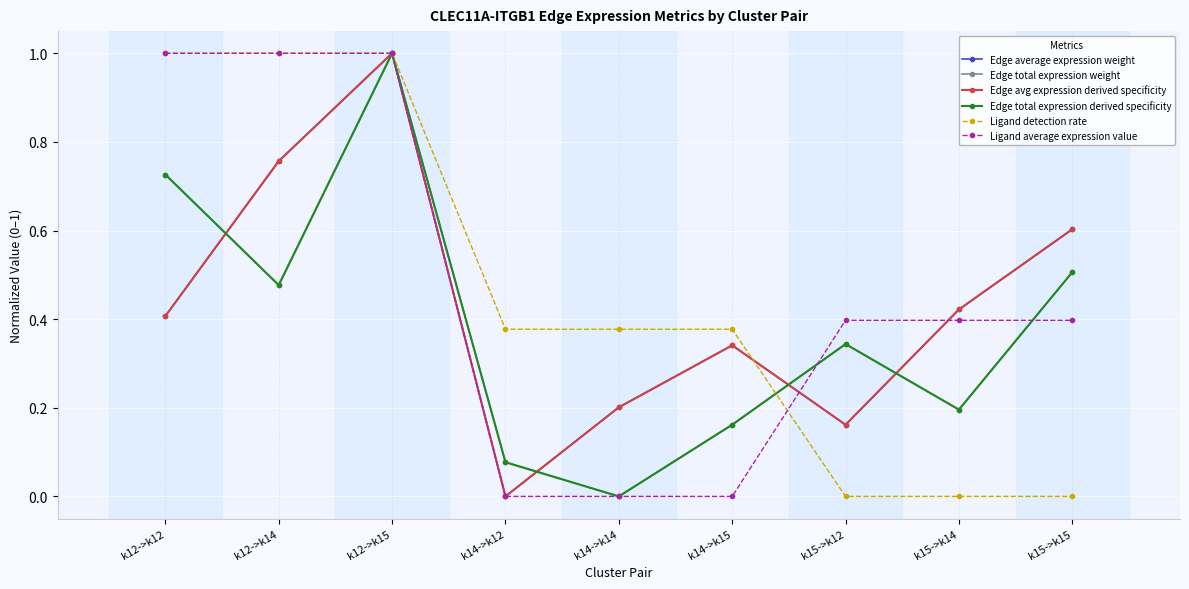

Count the Edge avg expression derived specificity values in the range 0 to 1.

9